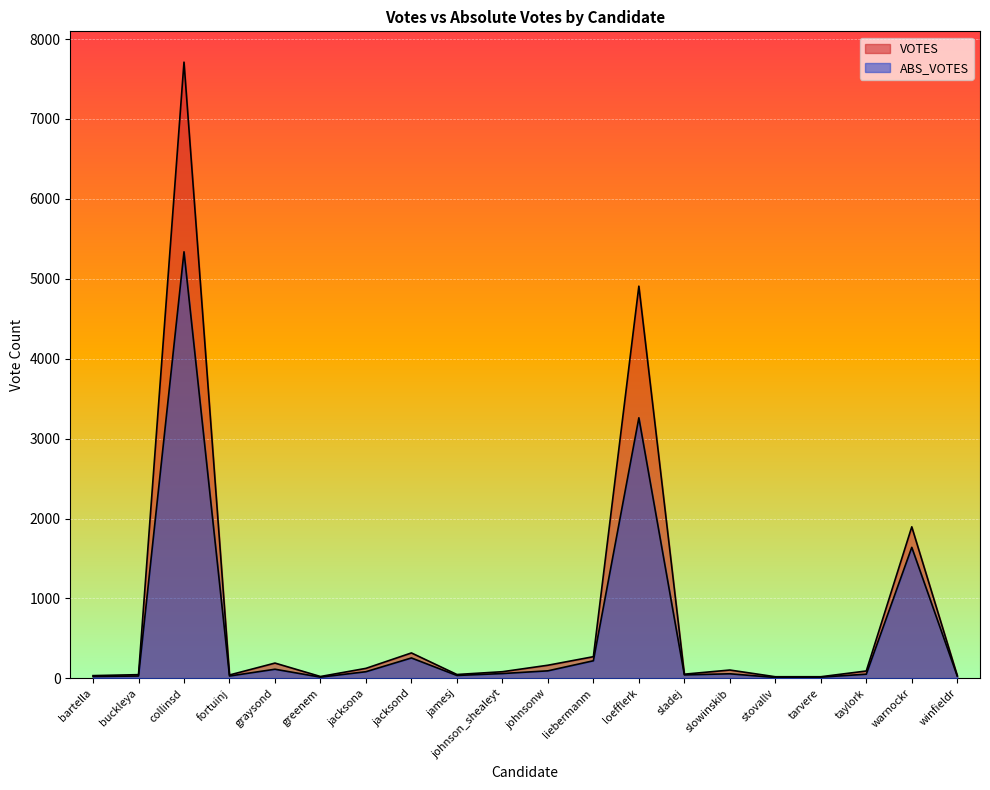

How many values in the ABS_VOTES series are below 58?

10